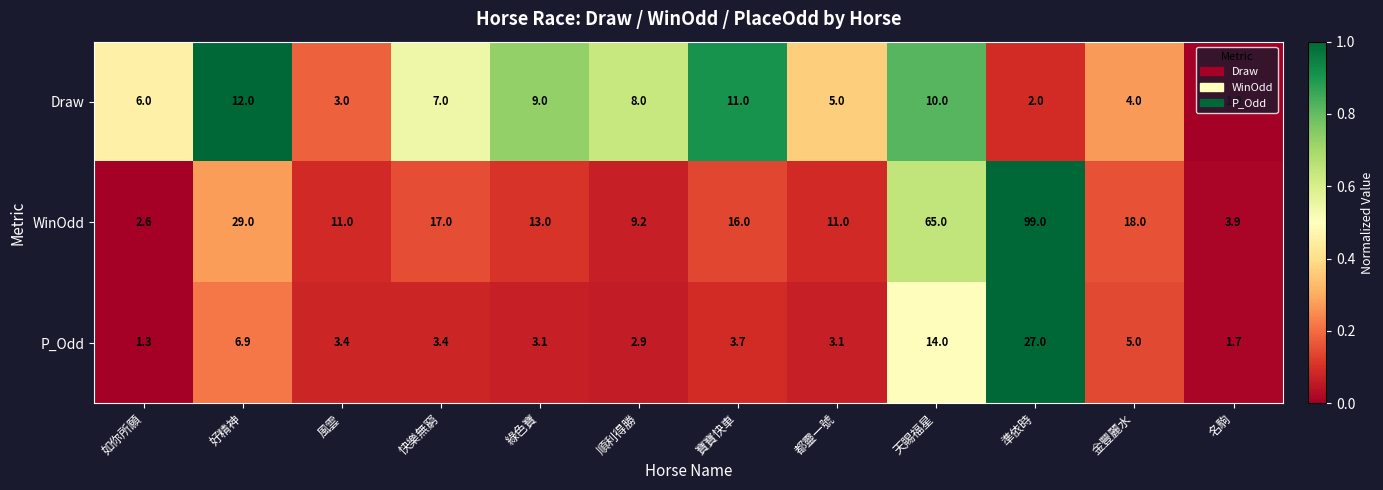

At 天賜福星, list the series in order from smallest to largest.

Draw, P_Odd, WinOdd